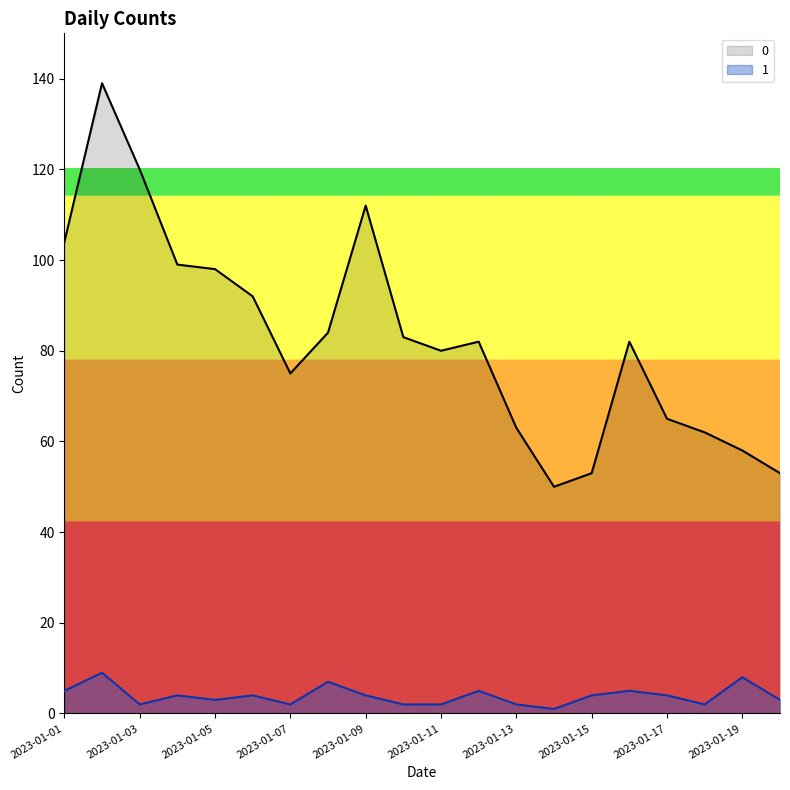

At which label is 1 closest to 5?

2023-01-01